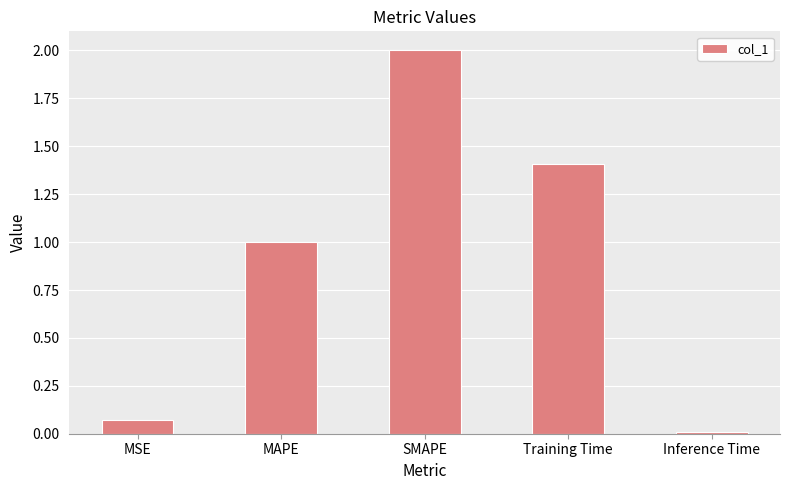

True or false: the data shows 2.0 at SMAPE.

True